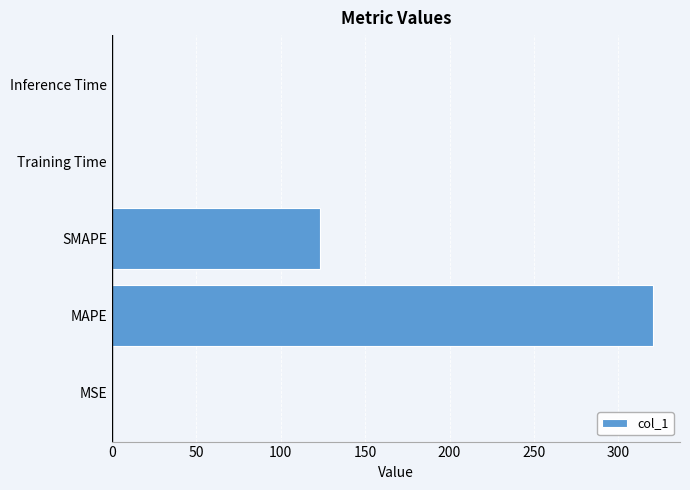

Which has a higher value, Training Time or SMAPE?

SMAPE